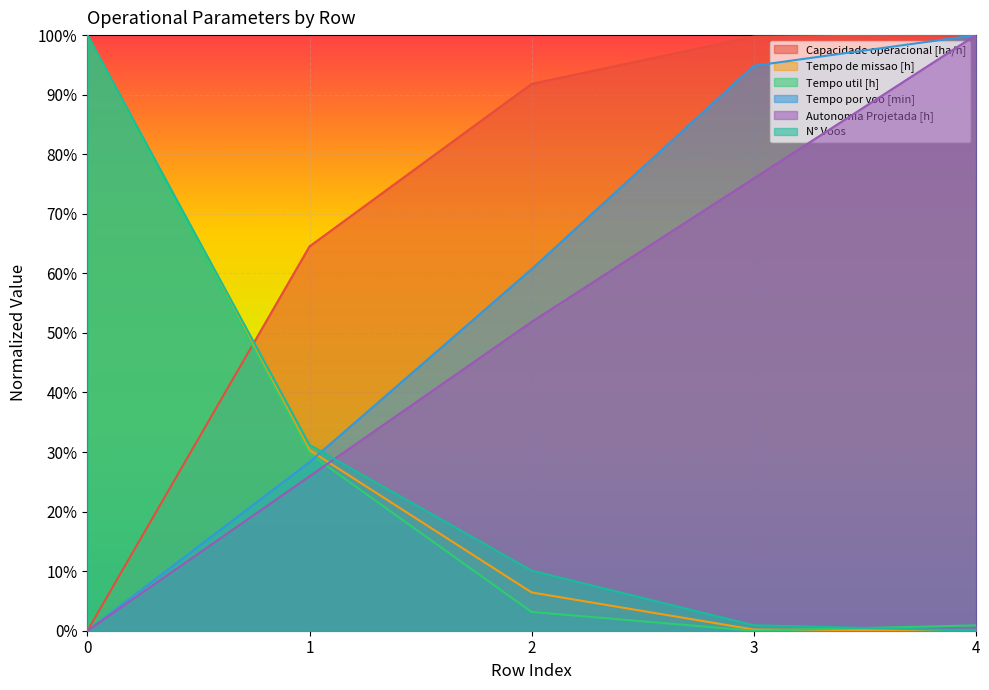

How many lines are shown in the chart?

6